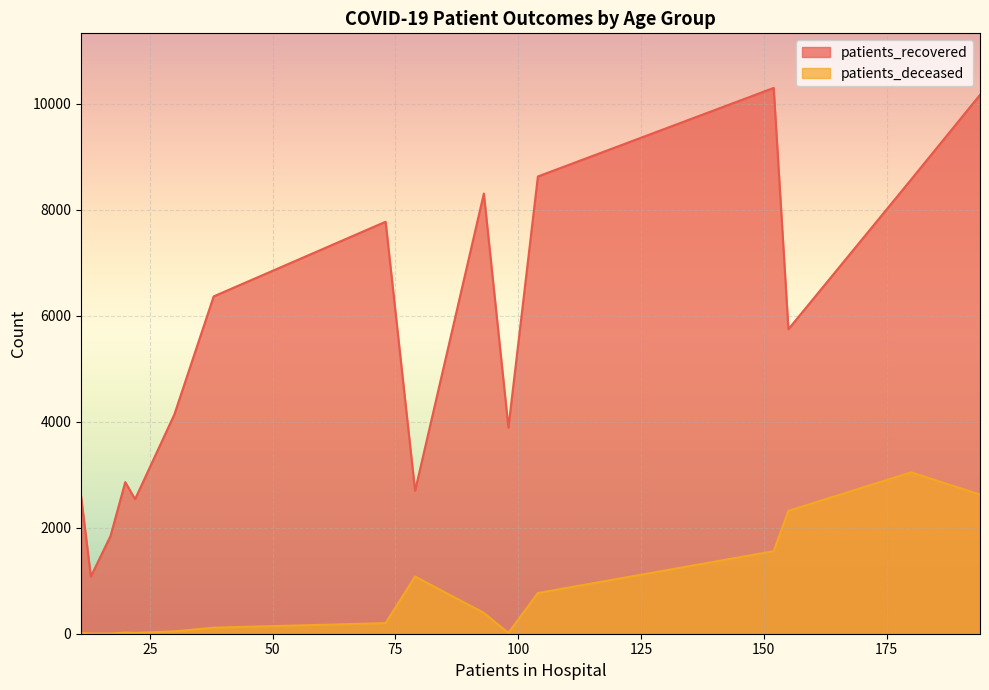

List the series in order of their overall mean, highest first.

patients_recovered, patients_deceased